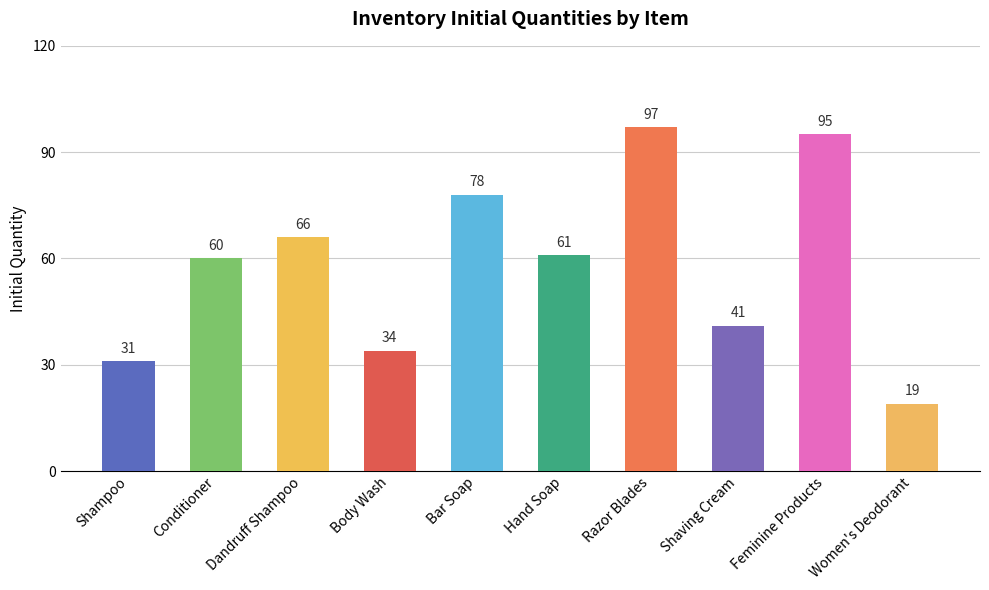

Reading left to right, list all the values displayed in this chart.

Shampoo=31	Conditioner=60	Dandruff Shampoo=66	Body Wash=34	Bar Soap=78	Hand Soap=61	Razor Blades=97	Shaving Cream=41	Feminine Products=95	Women's Deodorant=19